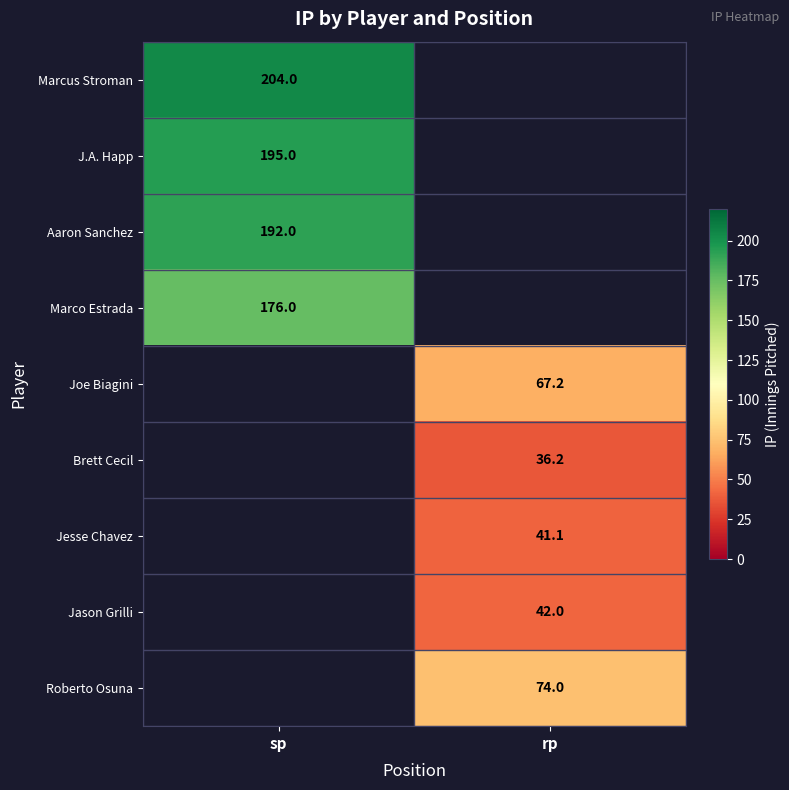

At which category does the chart reach its peak across all series?

sp